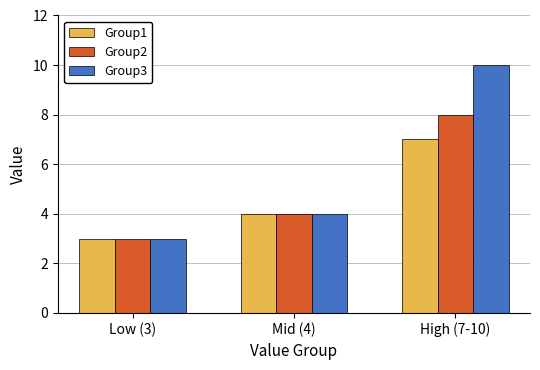

How many Group3 values are between 3 and 10?

3